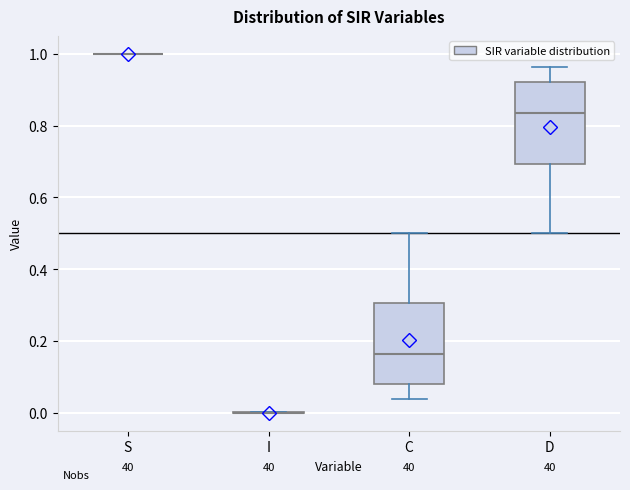

Reading left to right, transcribe this box plot: for each box, give where its median line is, the range the box spans, and where its two whiskers end, as read against the y-axis. The values are not printed on the chart, so give them approximately, as read against the axis.

S: box collapsed to a line at 1.00, whiskers 1.00 to 1.00
I: box collapsed to a line at 0.00, whiskers 0.00 to 0.00
C: median 0.16, box 0.08 to 0.30, whiskers 0.04 to 0.50
D: median 0.84, box 0.70 to 0.92, whiskers 0.50 to 0.96